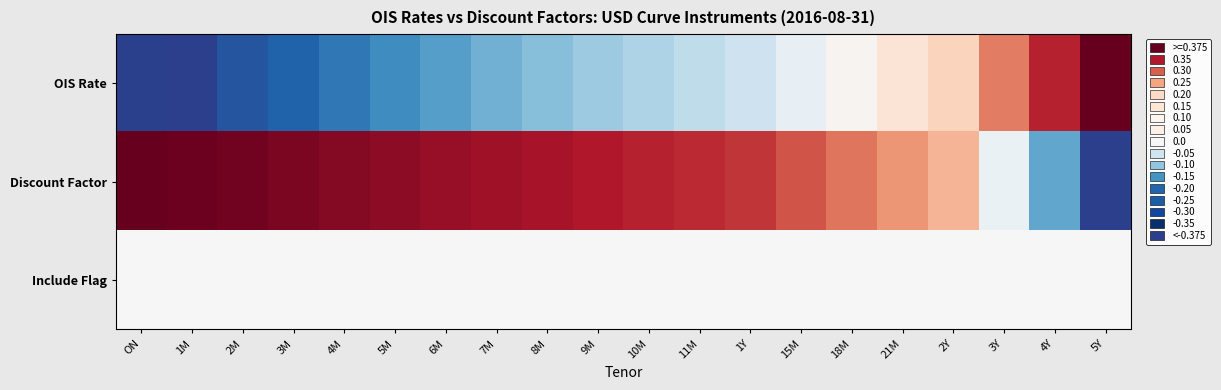

List the series in order of their peak value, highest first.

OIS Rate, Discount Factor, Include Flag